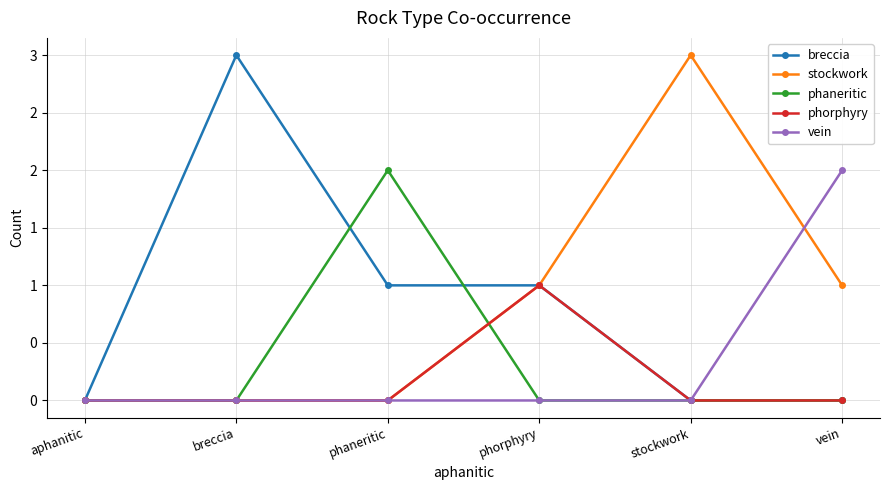

The value of phaneritic at stockwork is 0. True or false?

True